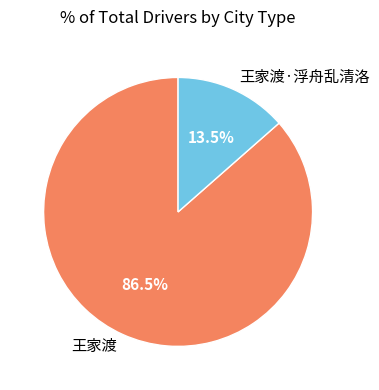

To the nearest percent, what is the difference between the largest and smallest slice percentages?

73%